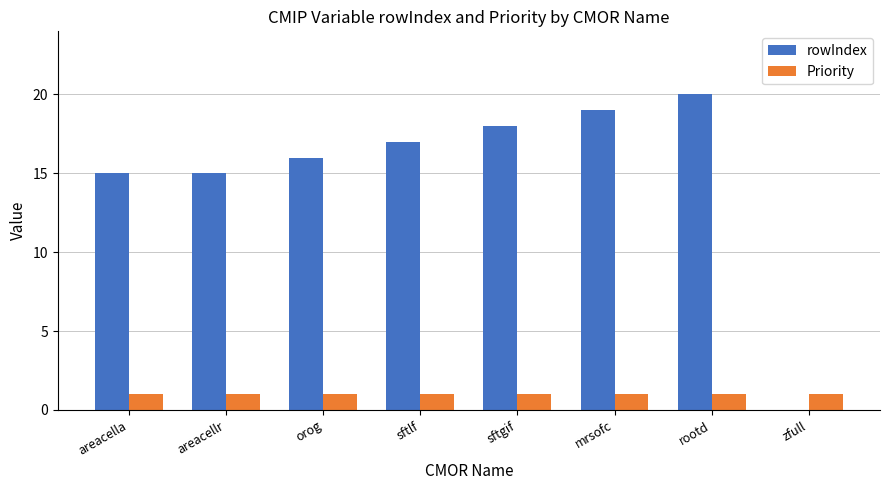

True or false: rowIndex has a value of 0 at zfull.

True